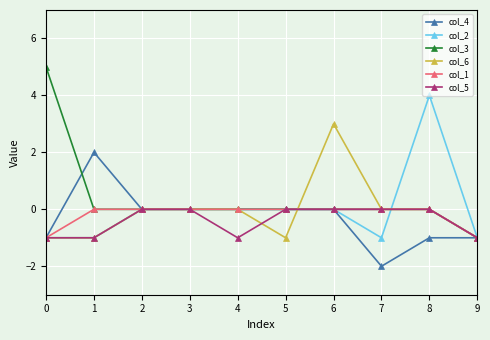

Is the value of col_6 at 1 greater than the value of col_4 at 1?

No